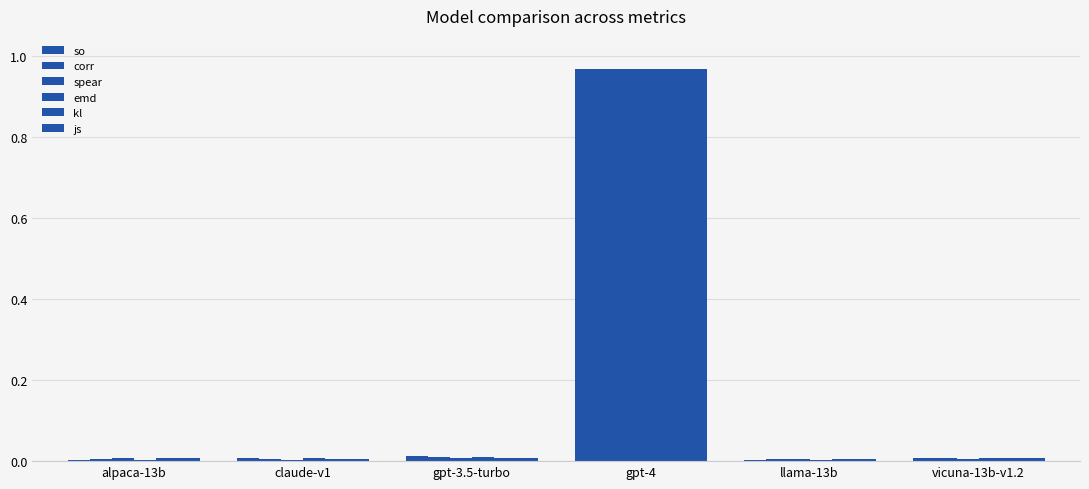

Reading left to right, what are all the values shown in this chart?

so: alpaca-13b=0.0	claude-v1=0.0	gpt-3.5-turbo=0.0	gpt-4=1.0	llama-13b=0.0	vicuna-13b-v1.2=0.0
corr: alpaca-13b=0.0	claude-v1=0.0	gpt-3.5-turbo=0.0	gpt-4=1.0	llama-13b=0.0	vicuna-13b-v1.2=0.0
spear: alpaca-13b=0.0	claude-v1=0.0	gpt-3.5-turbo=0.0	gpt-4=1.0	llama-13b=0.0	vicuna-13b-v1.2=0.0
emd: alpaca-13b=0.0	claude-v1=0.0	gpt-3.5-turbo=0.0	gpt-4=1.0	llama-13b=0.0	vicuna-13b-v1.2=0.0
kl: alpaca-13b=0.0	claude-v1=0.0	gpt-3.5-turbo=0.0	gpt-4=1.0	llama-13b=0.0	vicuna-13b-v1.2=0.0
js: alpaca-13b=0.0	claude-v1=0.0	gpt-3.5-turbo=0.0	gpt-4=1.0	llama-13b=0.0	vicuna-13b-v1.2=0.0